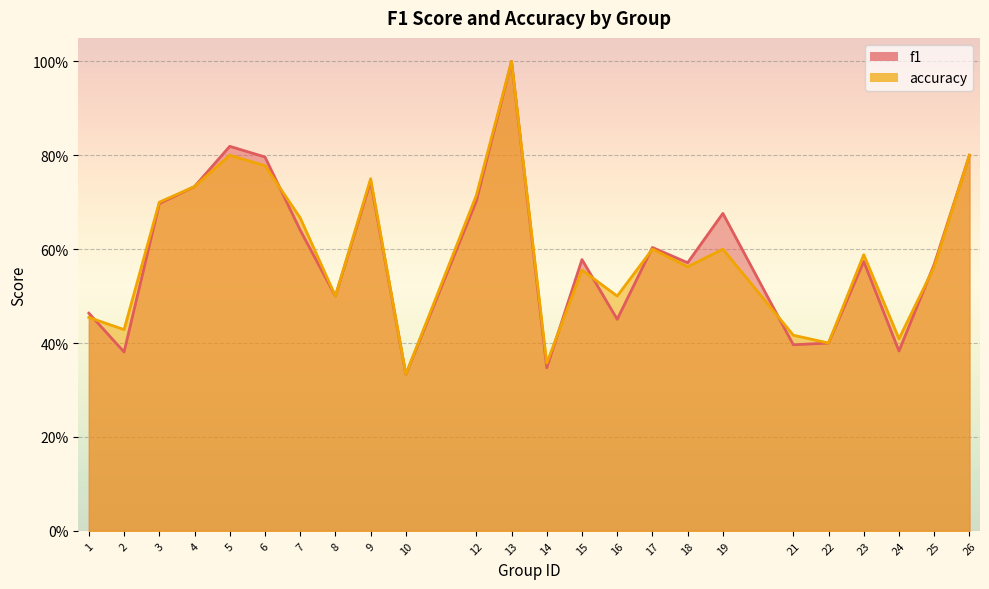

Is the value of accuracy at 14 greater than the value of f1 at 13?

No